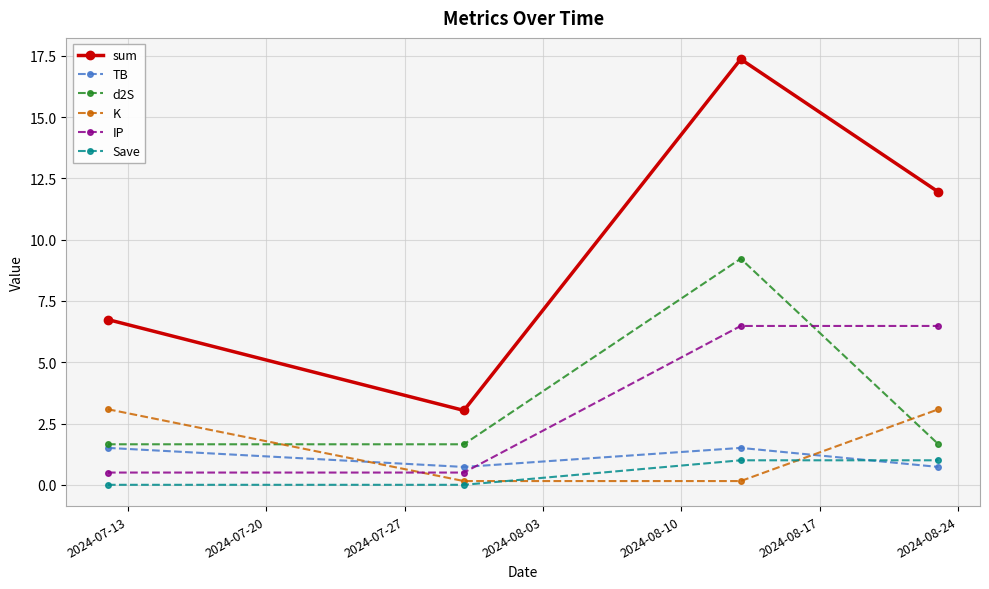

Reading left to right, list all the values displayed in this chart.

sum: 6.7	3.0	17.4	11.9
TB: 1.5	0.7	1.5	0.7
d2S: 1.7	1.7	9.2	1.7
K: 3.1	0.2	0.2	3.1
IP: 0.5	0.5	6.5	6.5
Save: 0.0	0.0	1.0	1.0